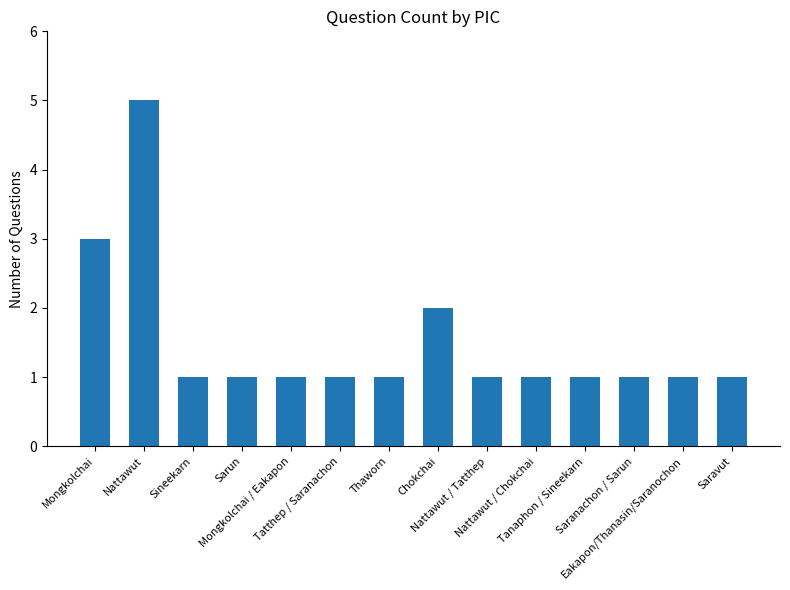

Reading left to right, list all the values displayed in this chart.

Mongkolchai=3	Nattawut=5	Sineekarn=1	Sarun=1	Mongkolchai / Eakapon=1	Tatthep / Saranachon=1	Thaworn=1	Chokchai=2	Nattawut / Tatthep=1	Nattawut / Chokchai=1	Tanaphon / Sineekarn=1	Saranachon / Sarun=1	Eakapon/Thanasin/Saranochon=1	Saravut=1